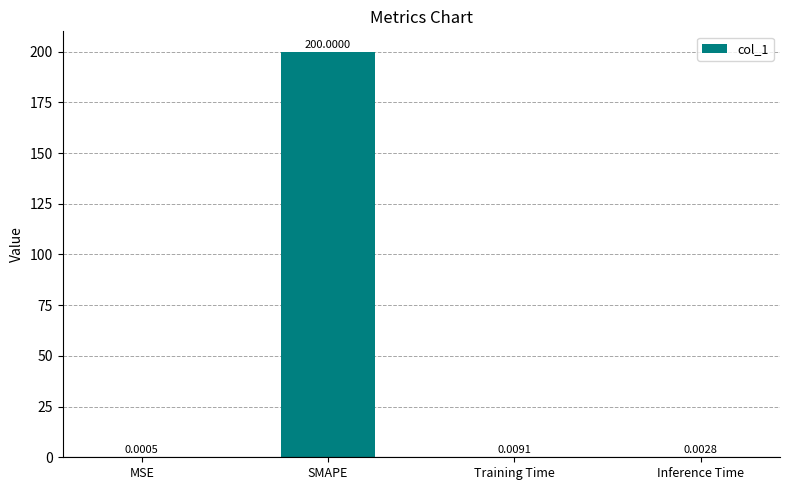

Which has a higher value, Inference Time or SMAPE?

SMAPE